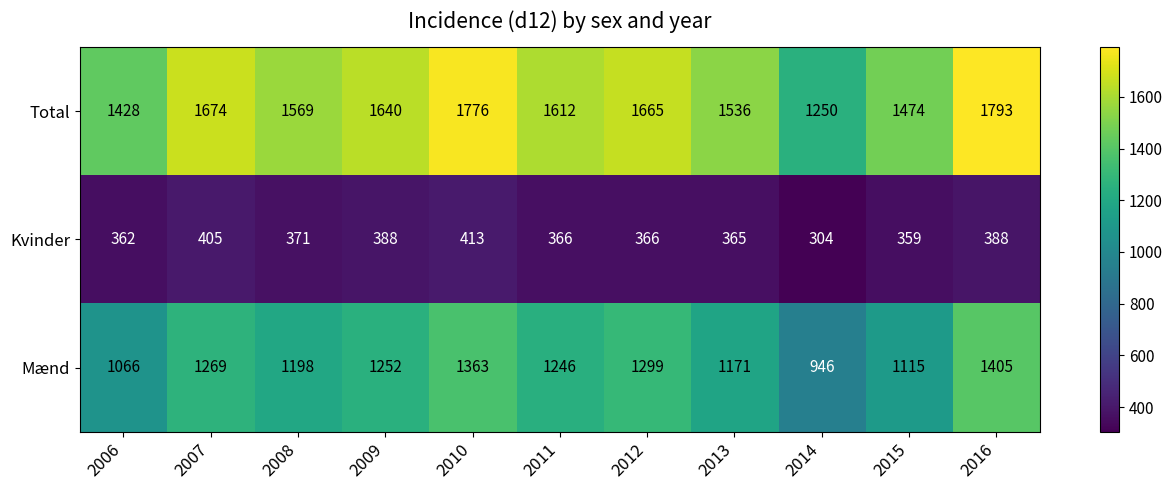

What is the spread (max minus min) of values at 2016?

1405